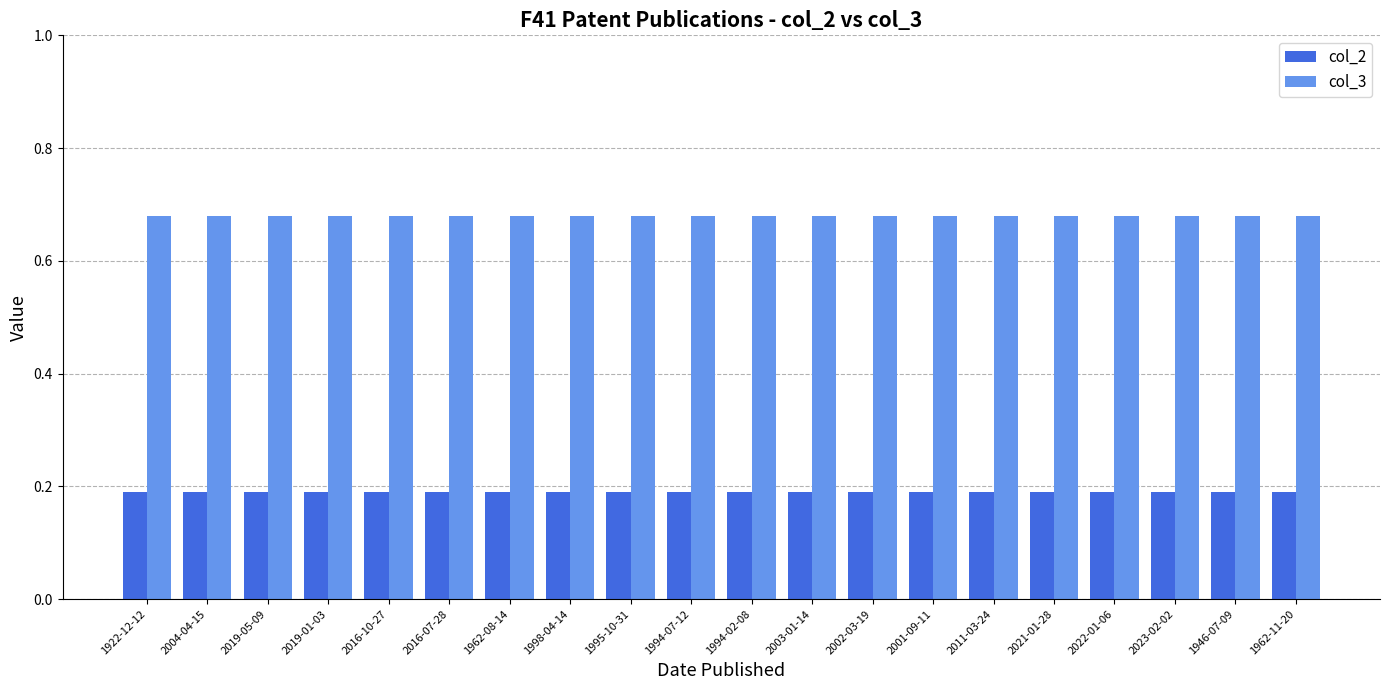

True or false: col_3 has a value of 1.2 at 1922-12-12.

False